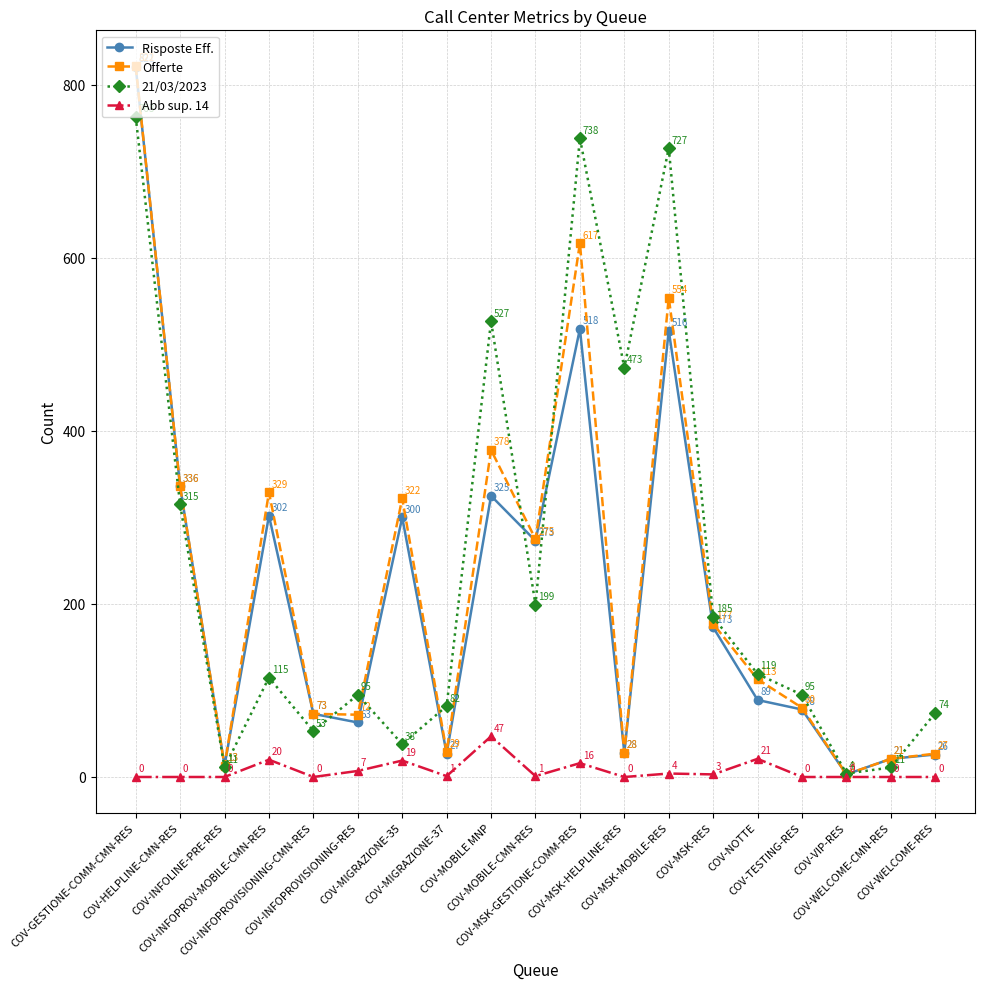

True or false: 21/03/2023 and Abb sup. 14 intersect in this chart.

False